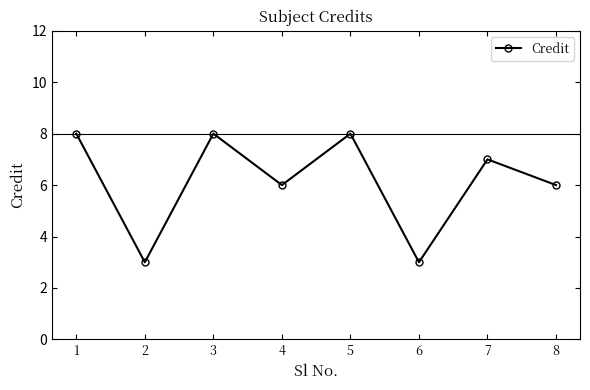

What is the difference between the second highest and second lowest values?

5